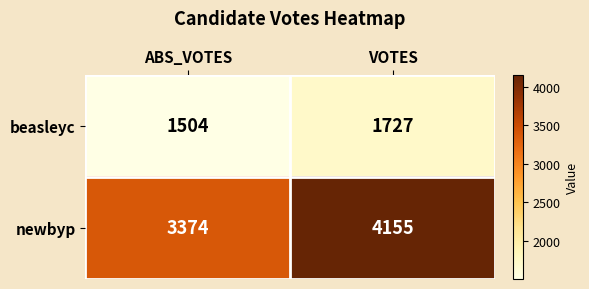

Reading left to right, transcribe all the data shown in this chart.

beasleyc: 1504	1727
newbyp: 3374	4155